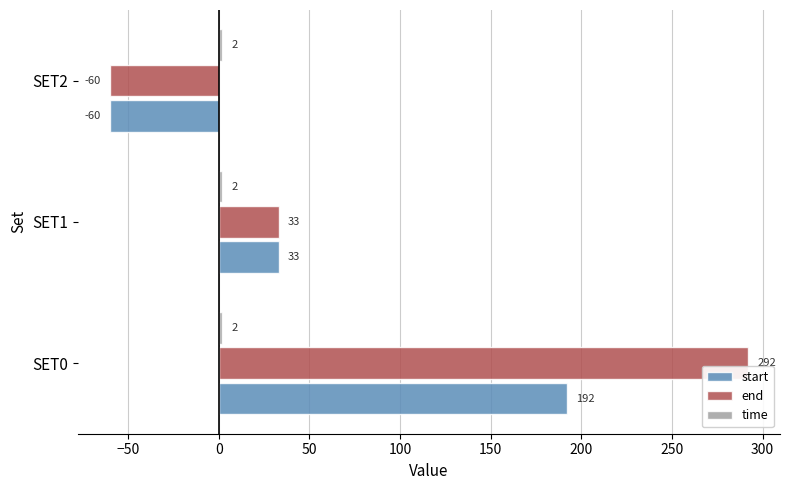

Which series has the largest range (max minus min)?

end